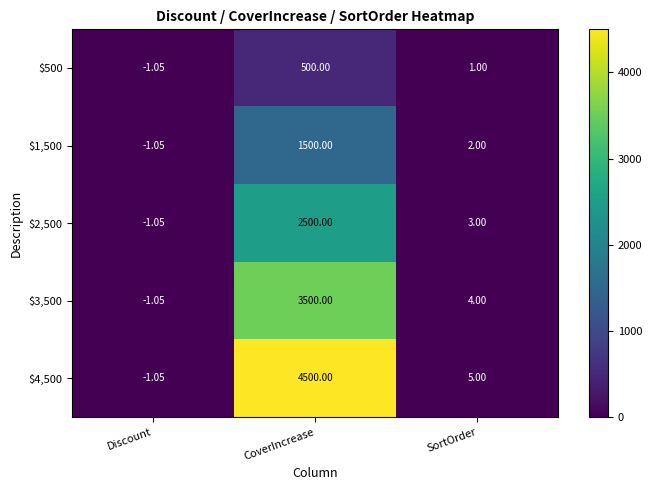

At which category is the sum across all series the highest?

CoverIncrease